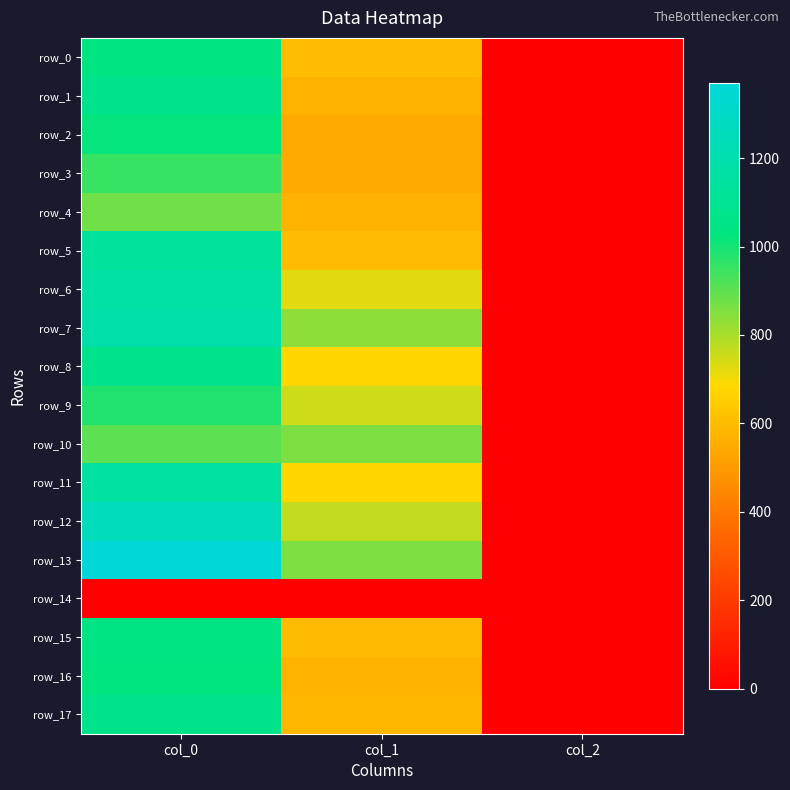

What value does the row_12 series have at col_1?

766.1